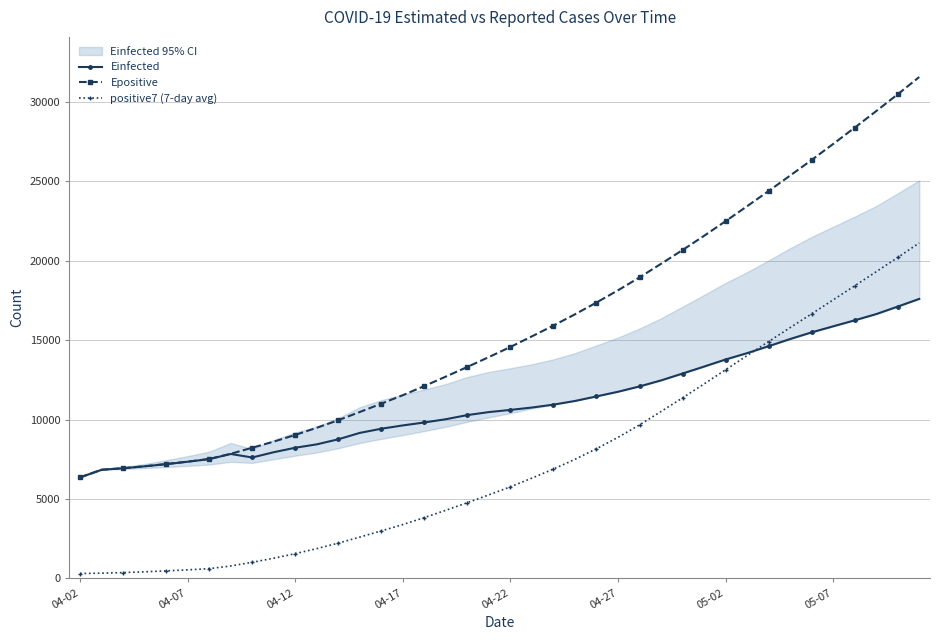

How many data points in positive7 (7-day avg) are above 5765?

19